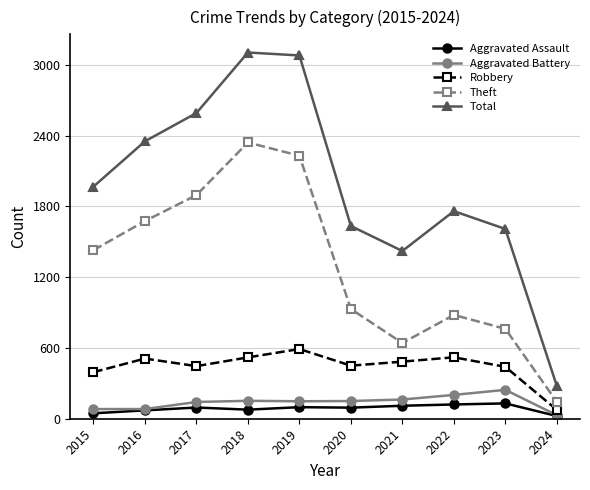

What is the maximum value for Total?

3105